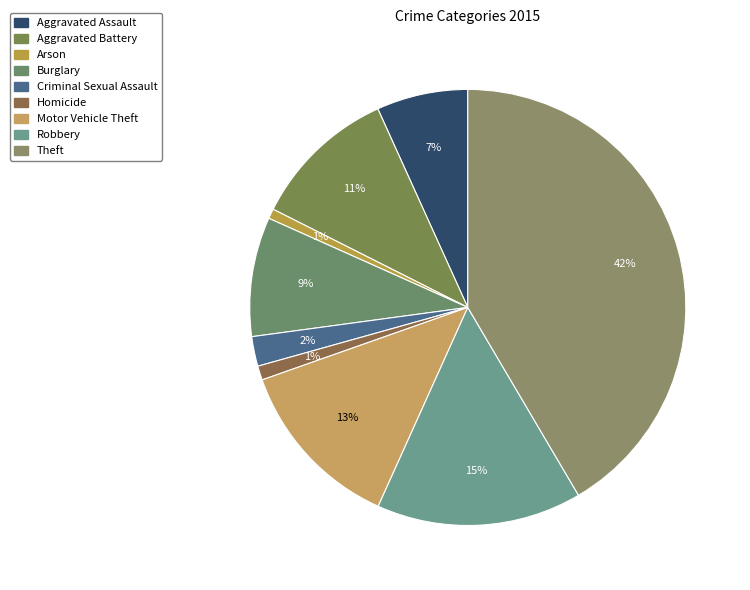

How many segments does this pie chart have?

9